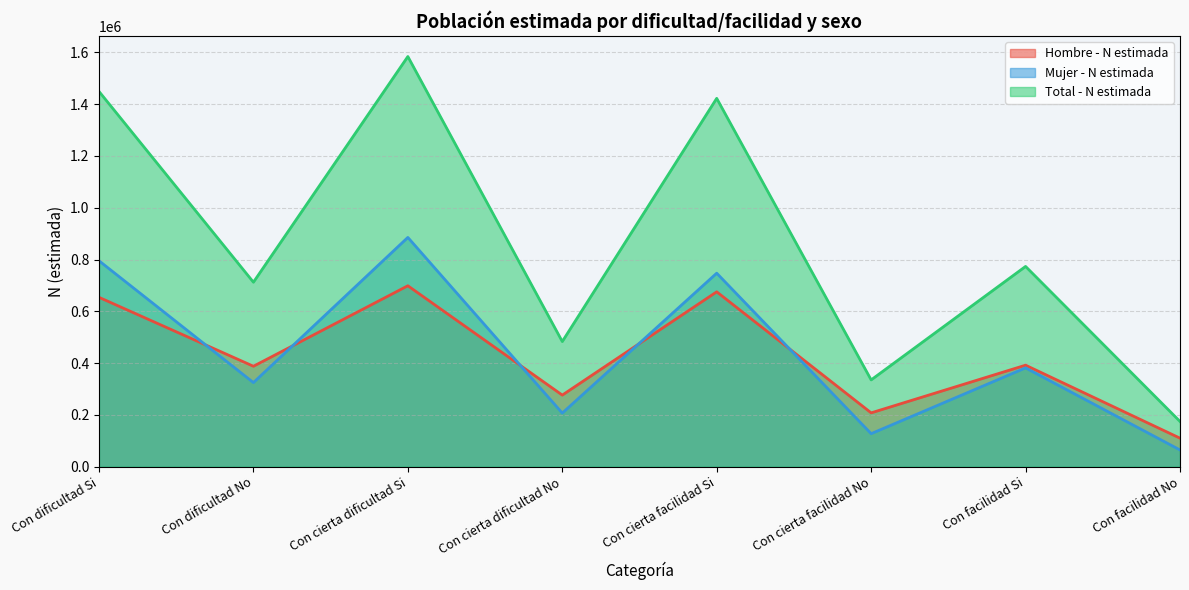

Which series changed the most between Con cierta facilidad Si and Con facilidad No?

Total - N estimada